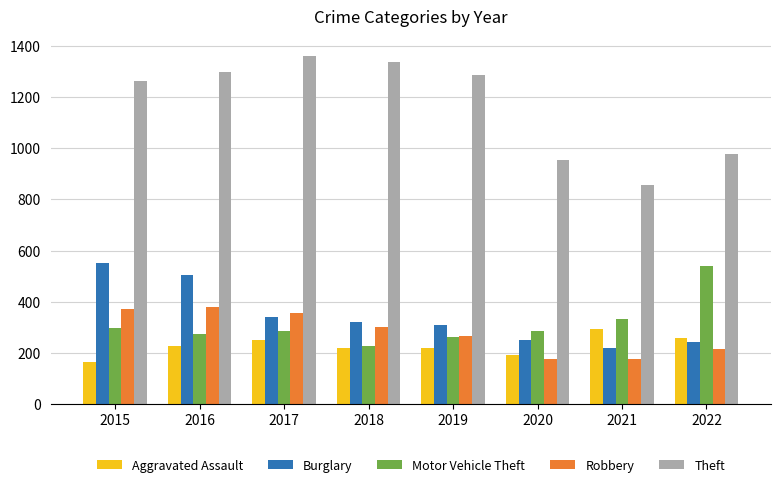

What is the difference between the second highest and second lowest values in the Burglary series?

264